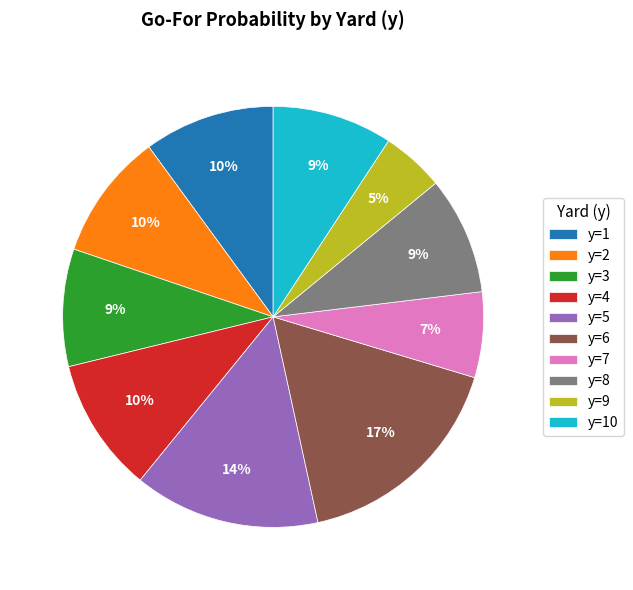

Does y=5 represent more than half of the total?

No